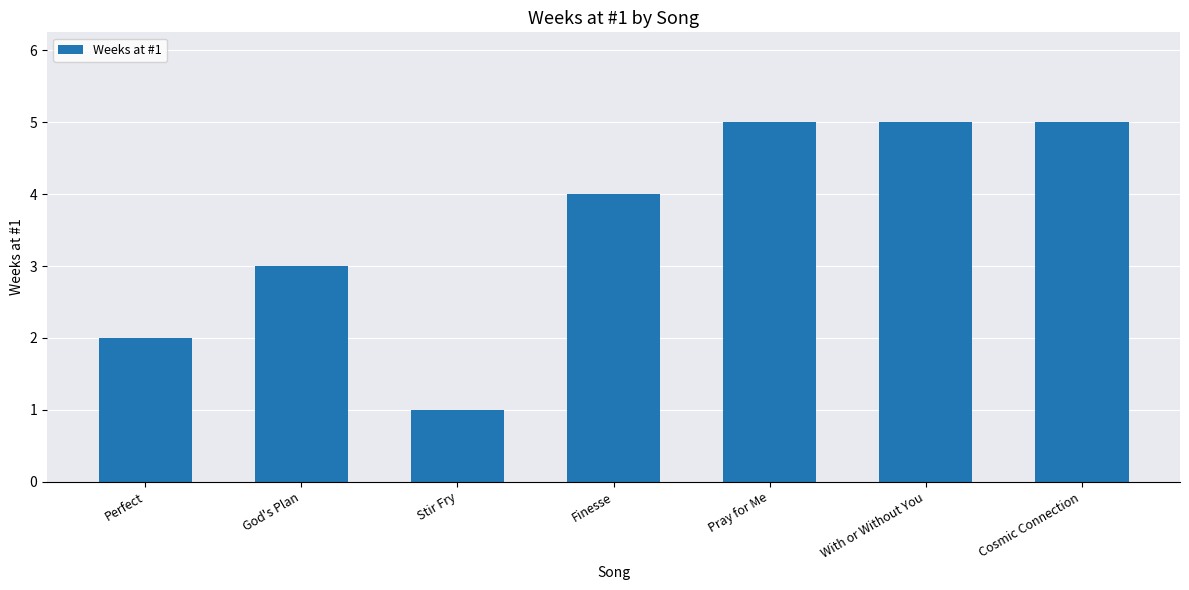

Where is the data nearest to the value 3?

God's Plan